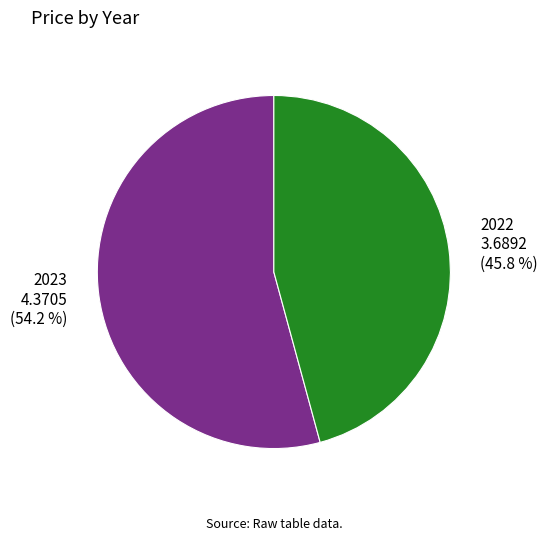

Count the number of slices in the pie.

2